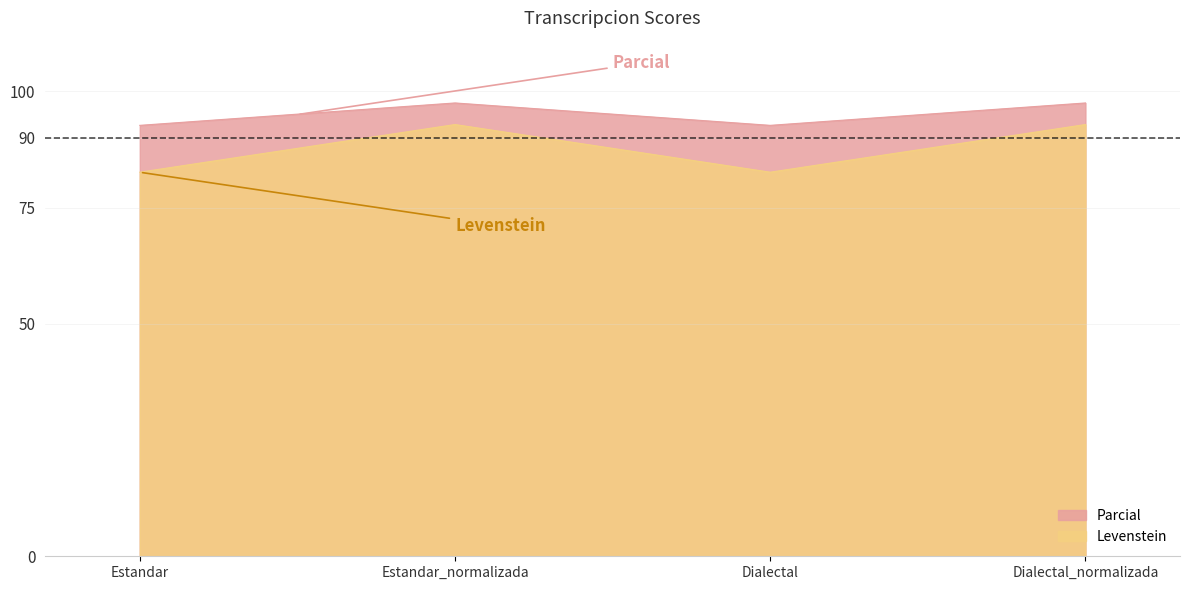

Where is the first local minimum for Levenstein?

Dialectal